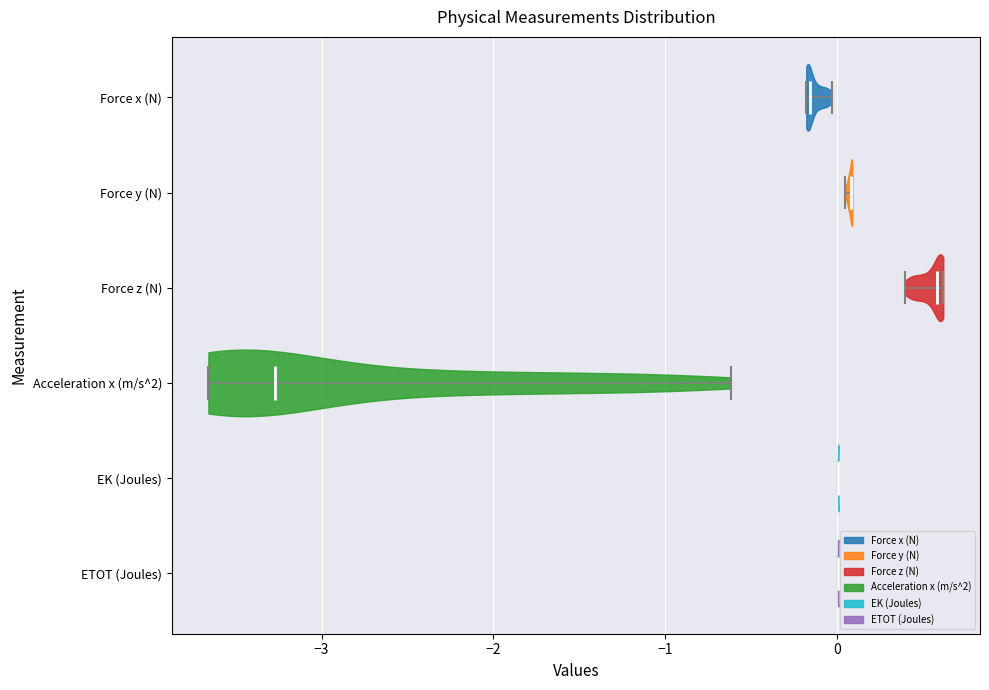

Where does the median line of the violin for Acceleration x (m/s^2) sit on the x-axis? The values are not printed on the chart, so give them approximately, as read against the axis.

-3.3